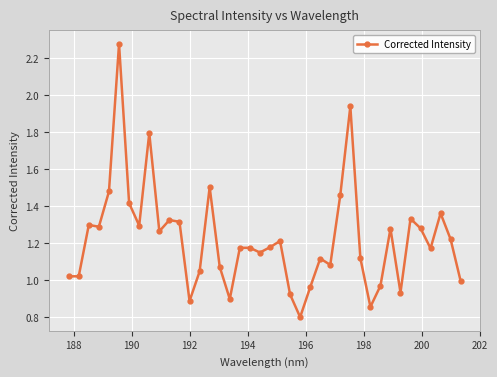

True or false: there are more than 1 points higher than both neighbors.

True